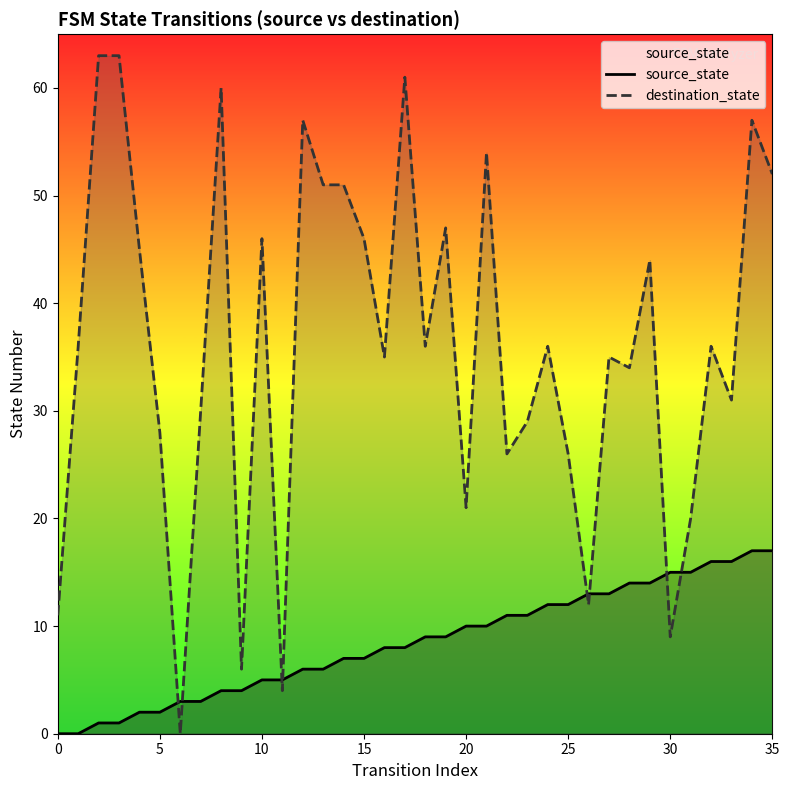

What is the total value across all series at 11?

9